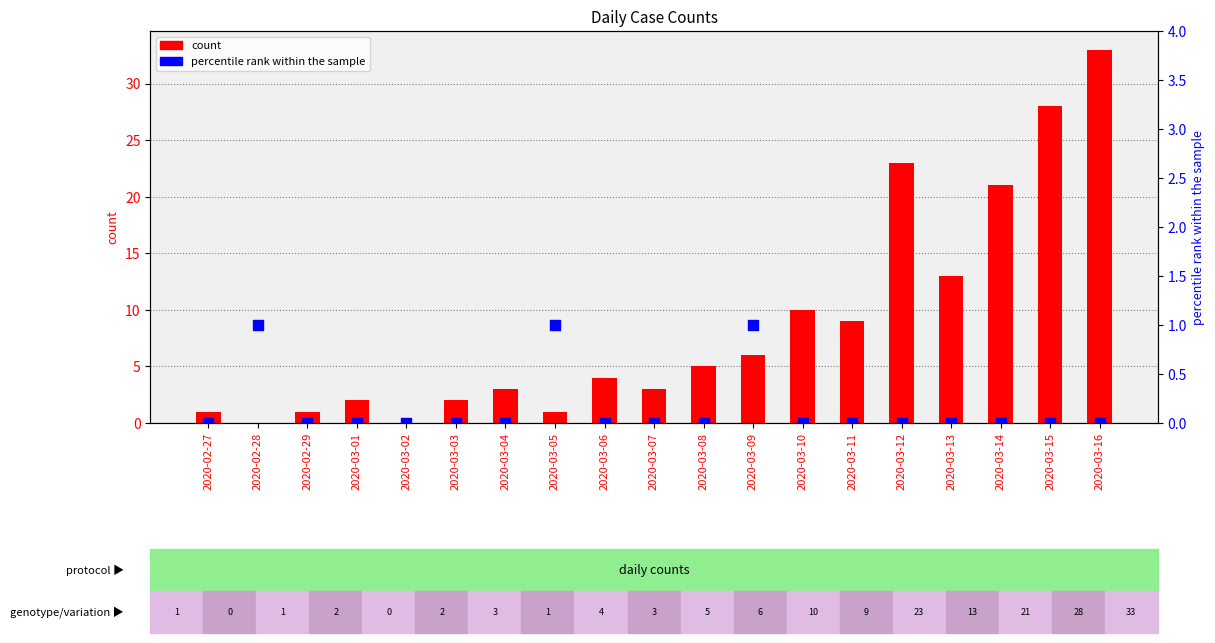

At which category is the sum across all series the highest?

2020-03-16